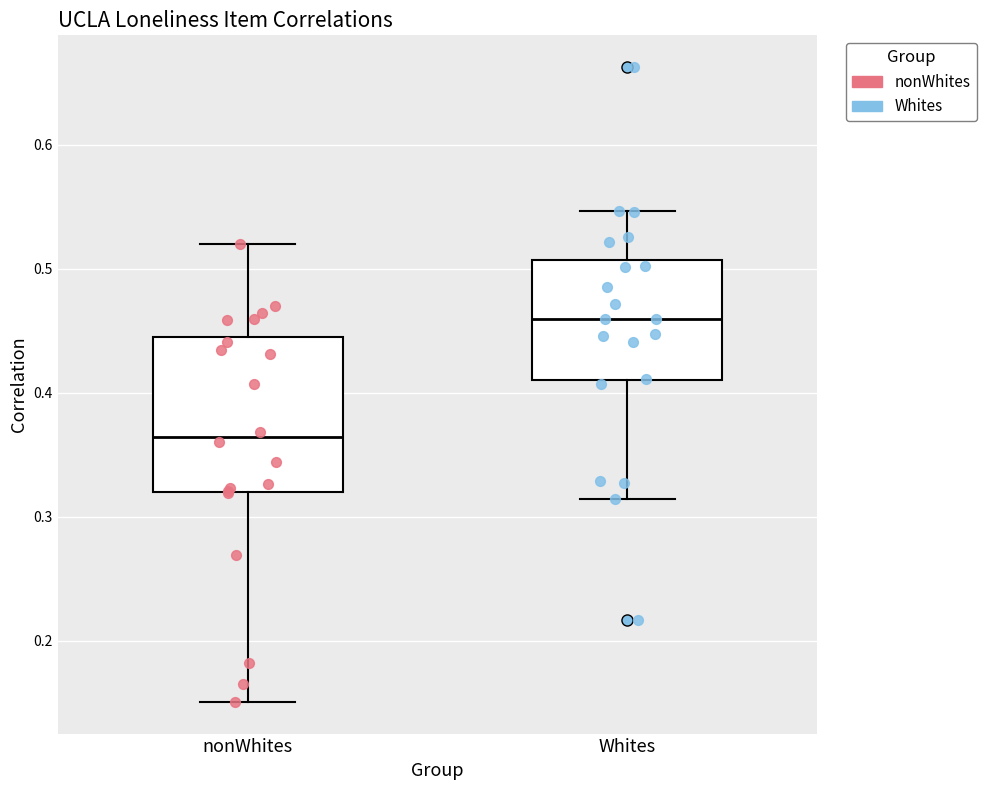

Which box's median line is the lowest?

nonWhites